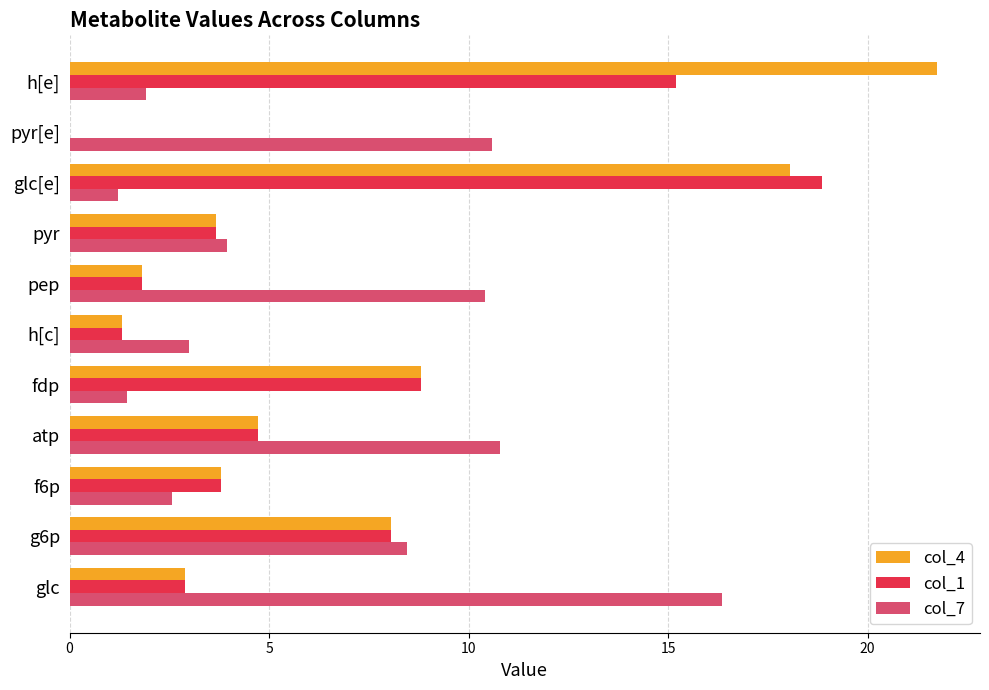

What is the sum of the col_1 values at f6p and h[c]?

5.1